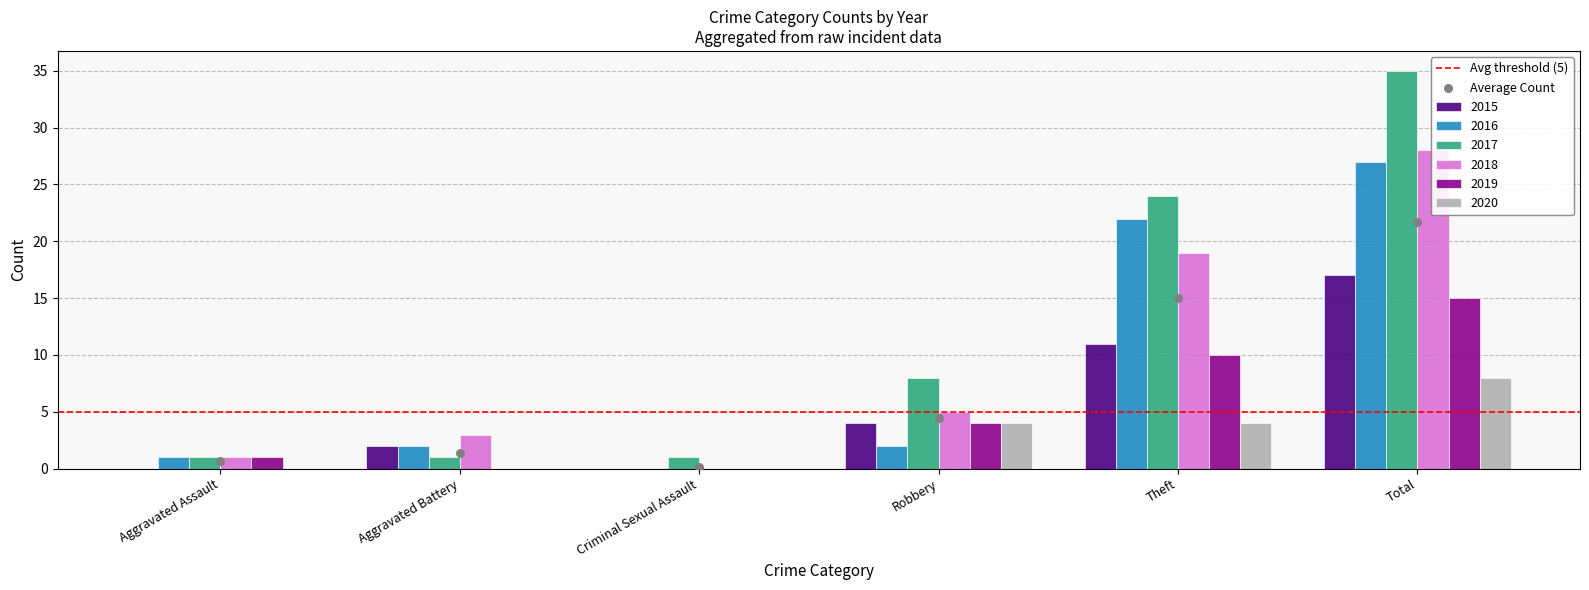

At which category is the sum across all series the highest?

Total